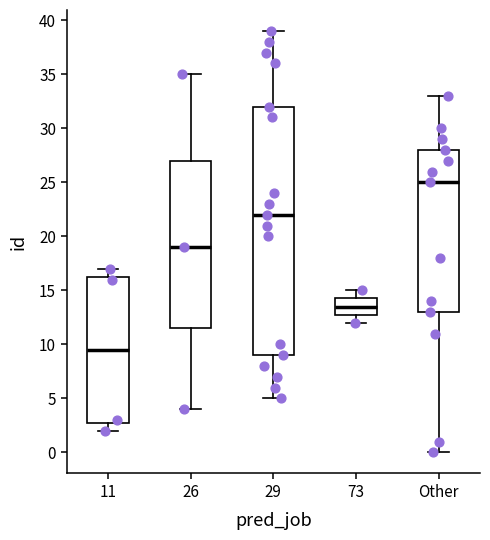

Reading left to right, transcribe this box plot: for each box, give where its median line is, the range the box spans, and where its two whiskers end, as read against the y-axis. The values are not printed on the chart, so give them approximately, as read against the axis.

11: median 9.5, box 3.0 to 16.5, whiskers 2.0 to 17.0
26: median 19.0, box 11.5 to 27.0, whiskers 4.0 to 35.0
29: median 22.0, box 9.0 to 32.0, whiskers 5.0 to 39.0
73: median 13.5, box 13.0 to 14.5, whiskers 12.0 to 15.0
Other: median 25.0, box 13.0 to 28.0, whiskers 0.0 to 33.0